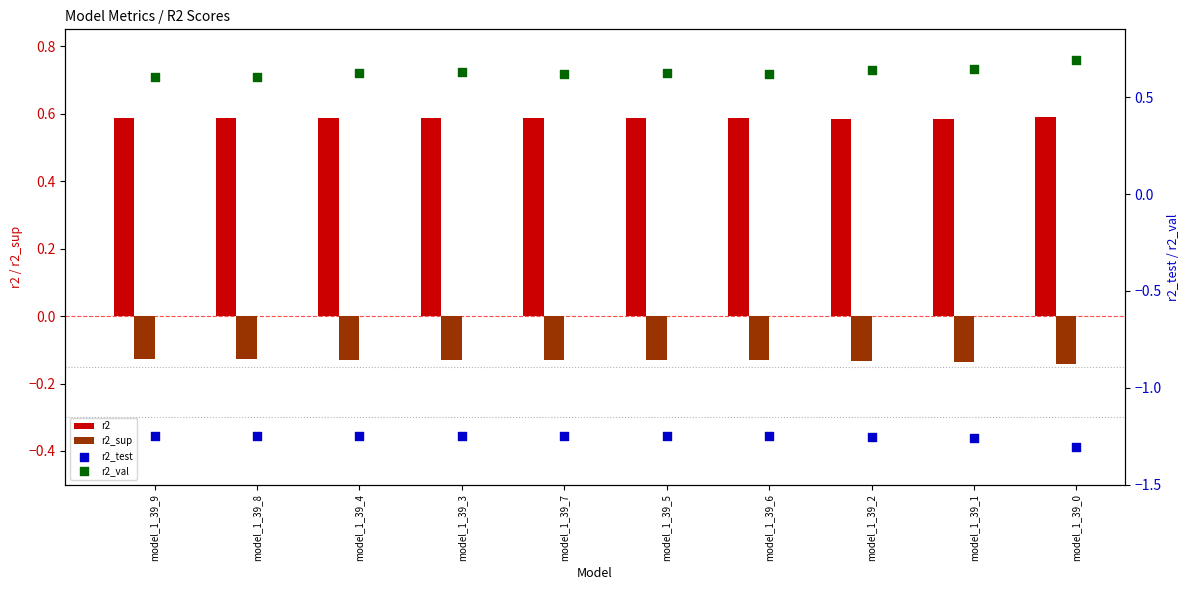

Which series contains the highest Y value?

r2_val